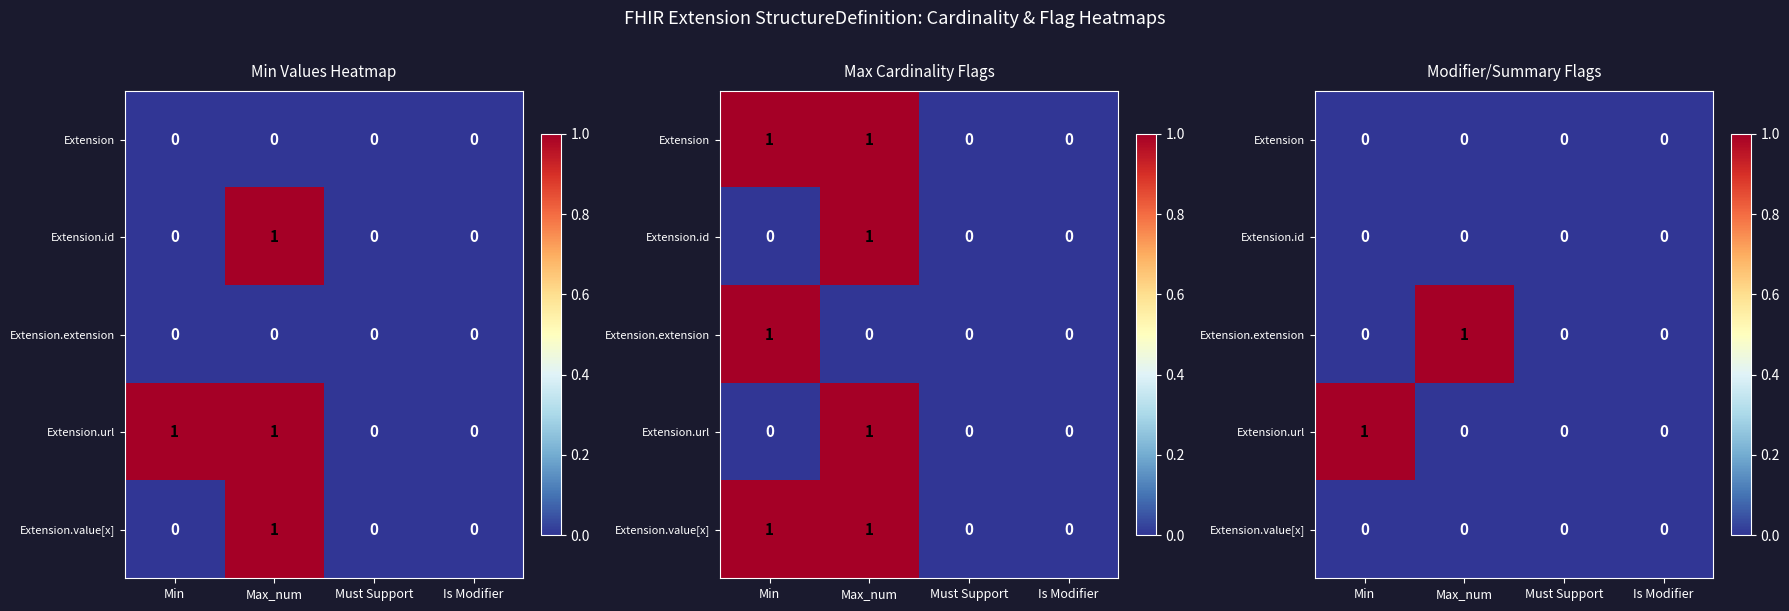

Is the value of Extension.url at Must Support greater than the value of Extension.extension at Is Modifier?

No